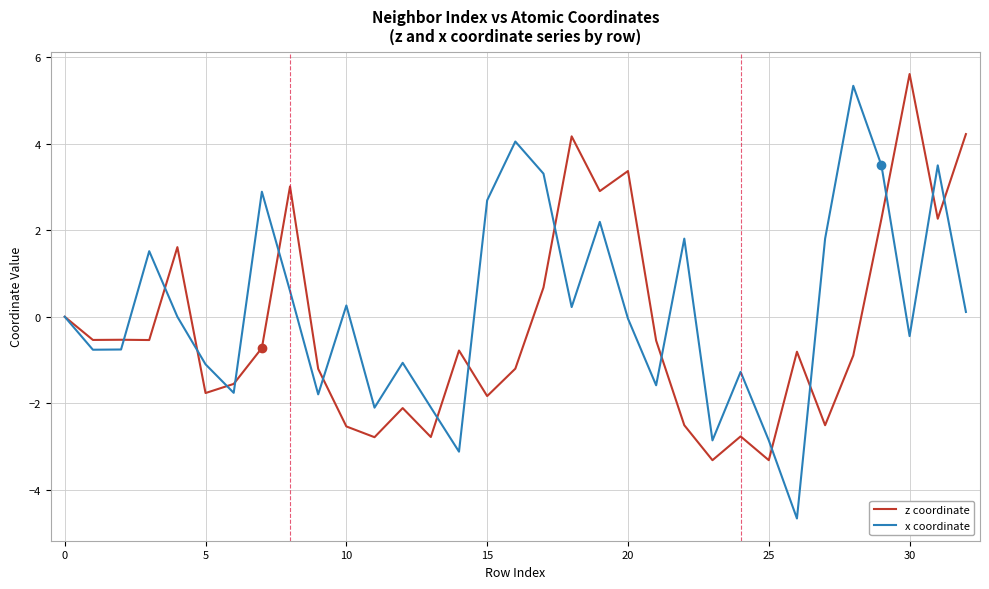

What is the greatest value displayed?

5.6